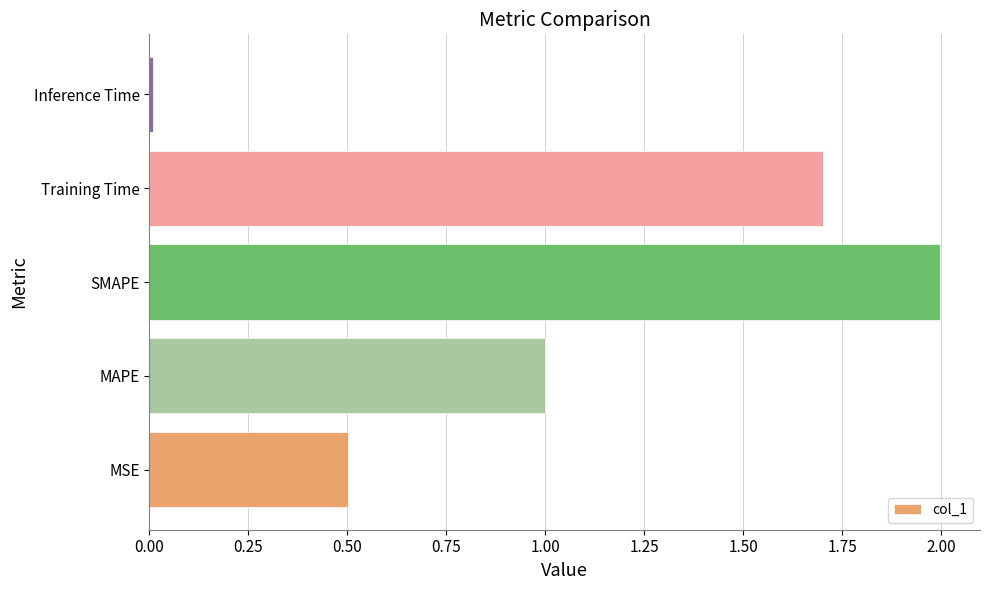

The chart shows a value of 1.0 at MAPE. True or false?

True